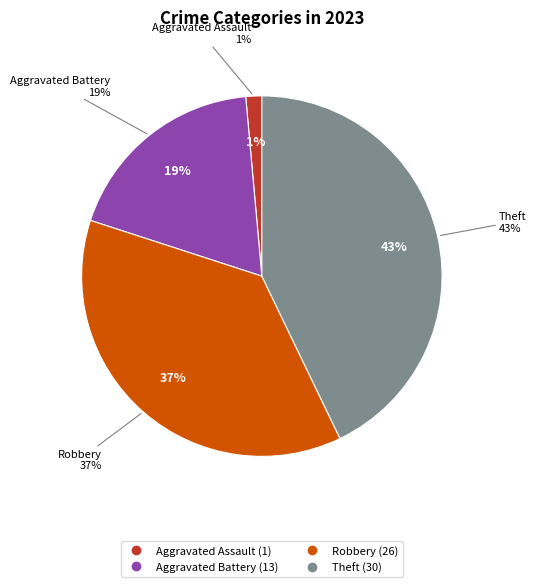

What is the change in value from Aggravated Battery to Theft?

+17